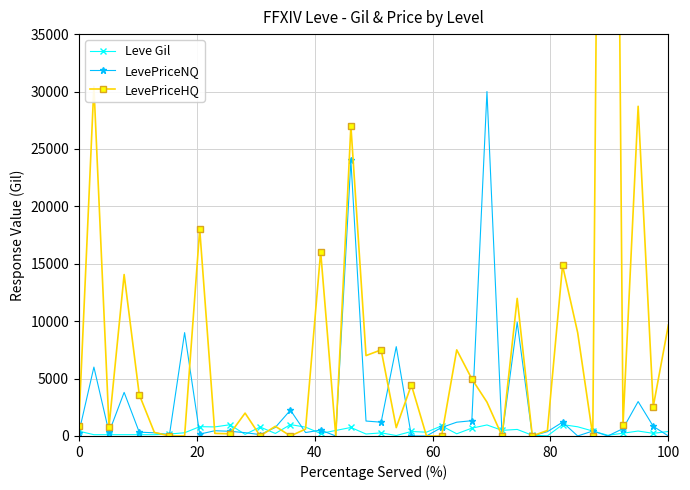

How many values in the LevePriceNQ series are below 456?

20